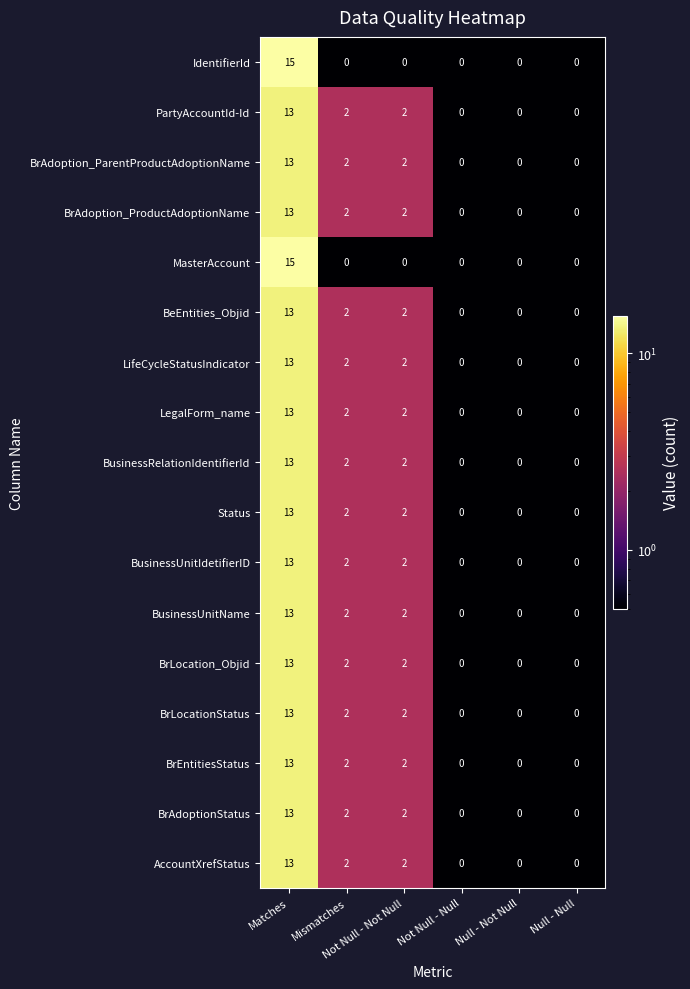

What is the highest value of the BusinessUnitName series?

13